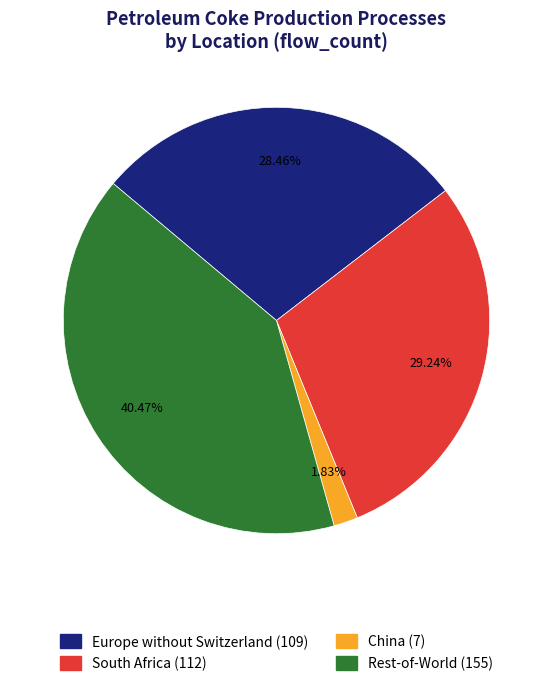

To the nearest percent, what is the difference between the South Africa and Europe without Switzerland slice percentages?

1%